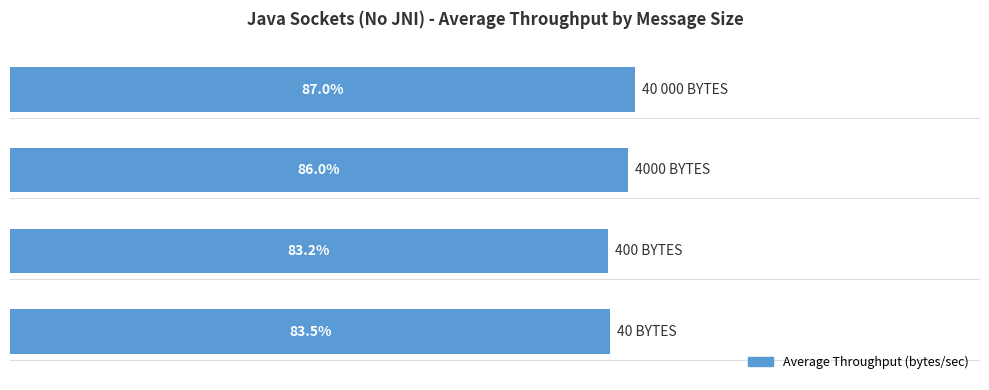

List the labels in order of value, smallest first.

1, 0, 2, 3